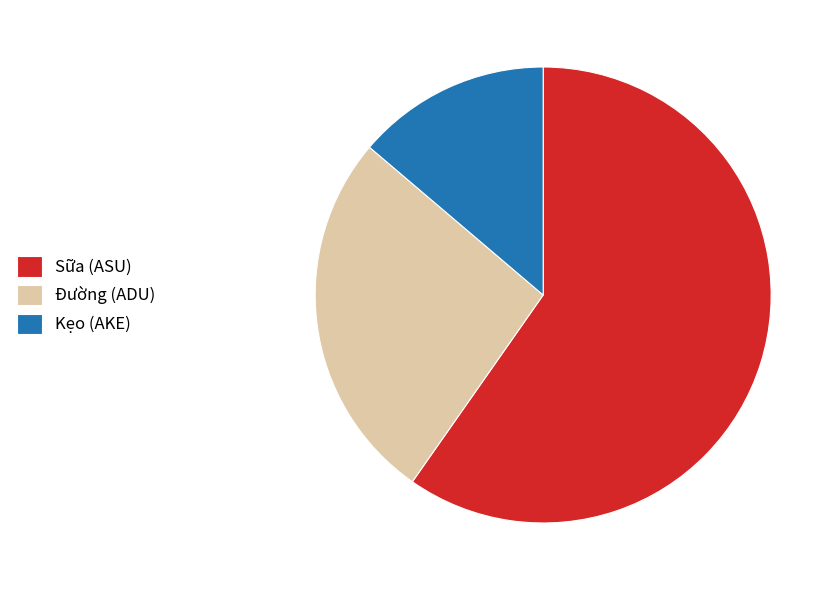

Combined, do Sữa (ASU) and Đường (ADU) account for over 50%?

Yes